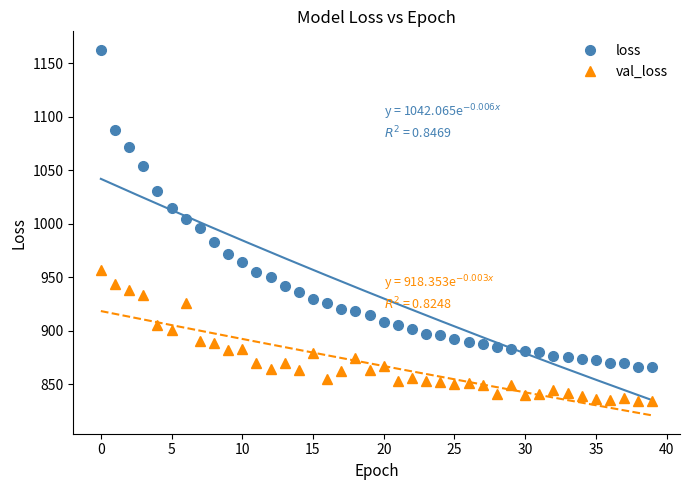

Reading left to right, list all the values displayed in this chart.

loss: 1163.0	1087.6	1072.1	1053.6	1030.8	1014.4	1004.6	995.7	982.8	971.8	964.6	954.7	950.2	941.7	936.0	929.7	925.8	920.5	918.5	914.4	908.4	905.6	901.9	896.9	895.7	892.5	889.7	887.4	885.1	882.7	880.5	880.0	876.1	875.4	873.2	872.5	869.9	869.8	866.4	865.7
val_loss: 956.7	943.9	938.0	933.3	905.5	900.3	925.6	890.5	888.1	881.9	882.7	869.8	864.5	869.6	863.4	879.0	854.5	862.7	874.7	863.5	866.9	852.9	855.7	852.7	852.3	850.0	850.9	848.7	840.5	849.0	839.9	840.3	844.3	841.8	838.8	836.1	835.4	836.9	834.0	834.6